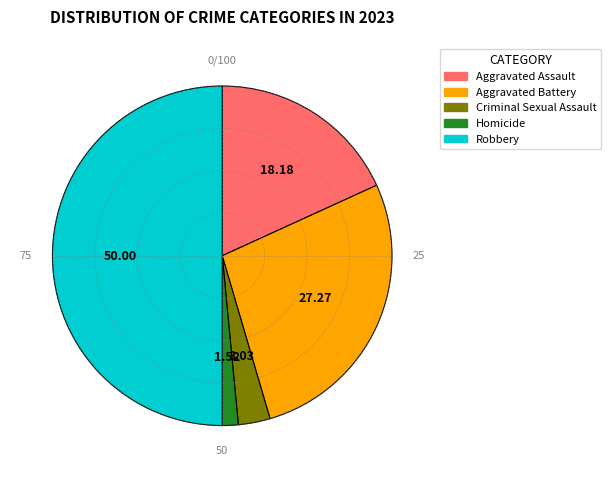

Combined, do Aggravated Assault and Robbery account for over 50%?

Yes